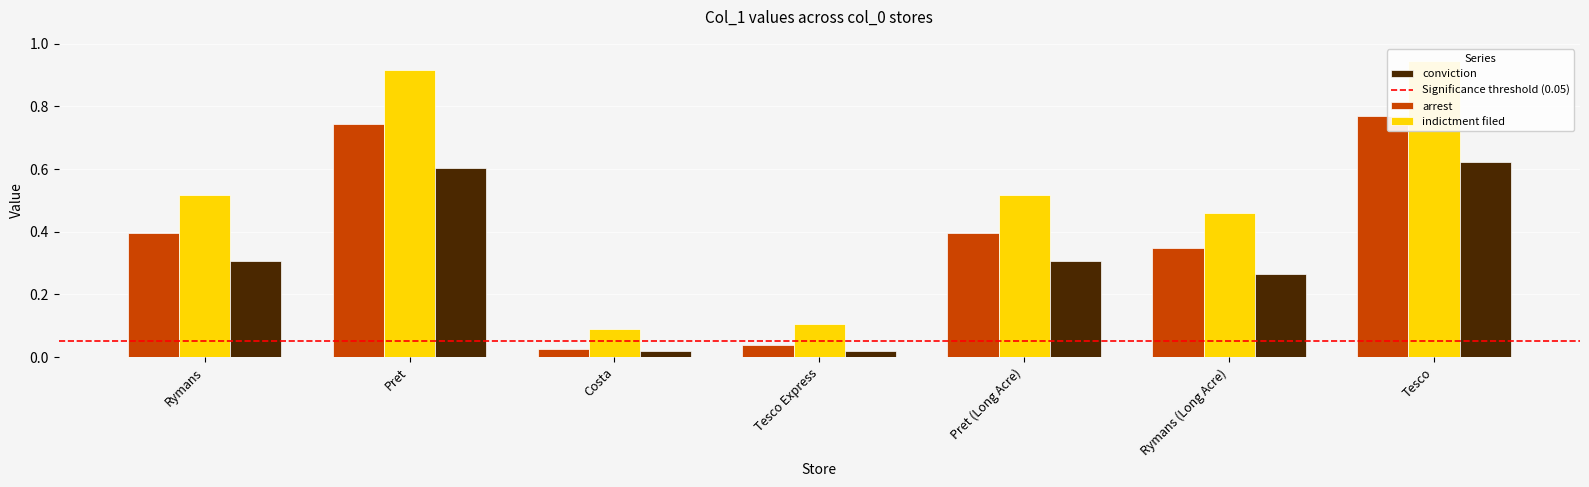

True or false: indictment filed has a value of 0.4 at Pret (Long Acre).

True